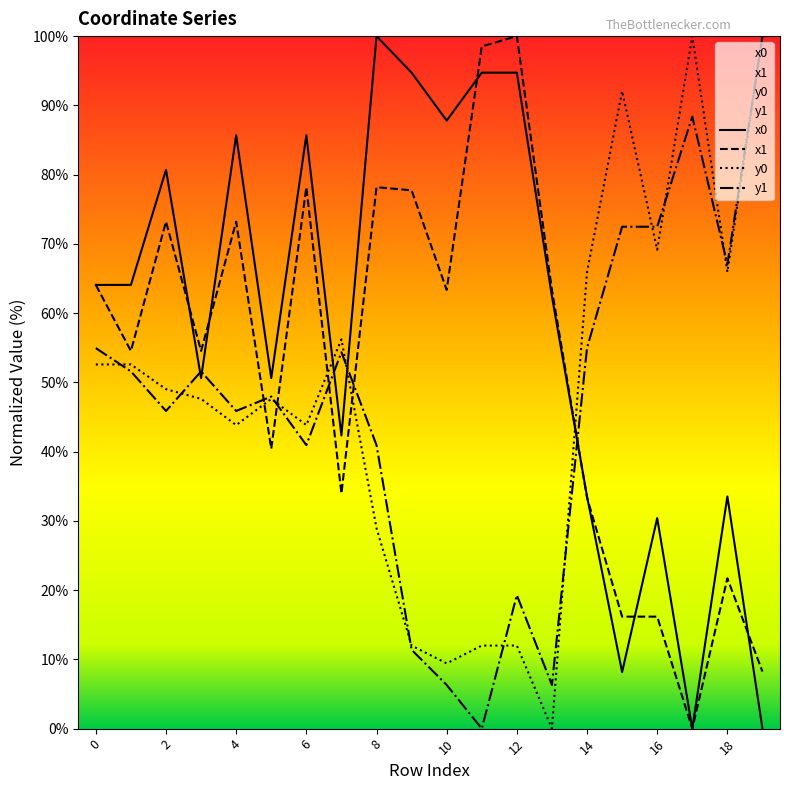

How many data points in x1 are above 63?

10